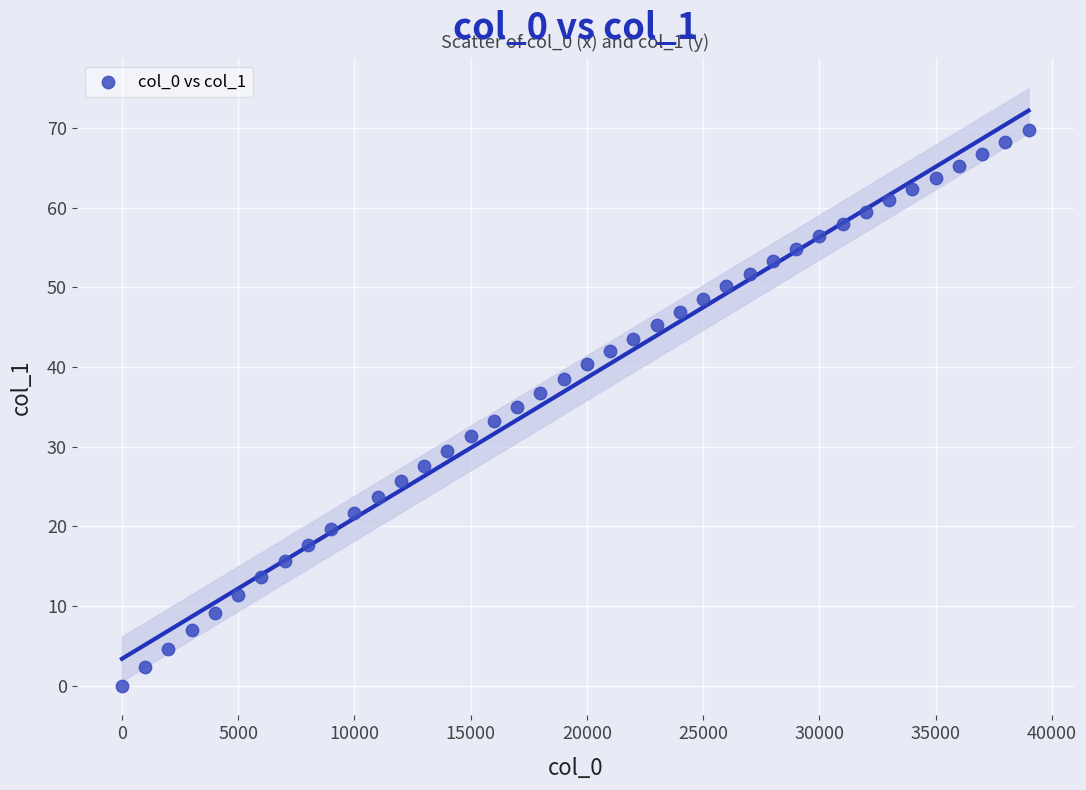

What is the range of X values (max minus min)?

39000.0